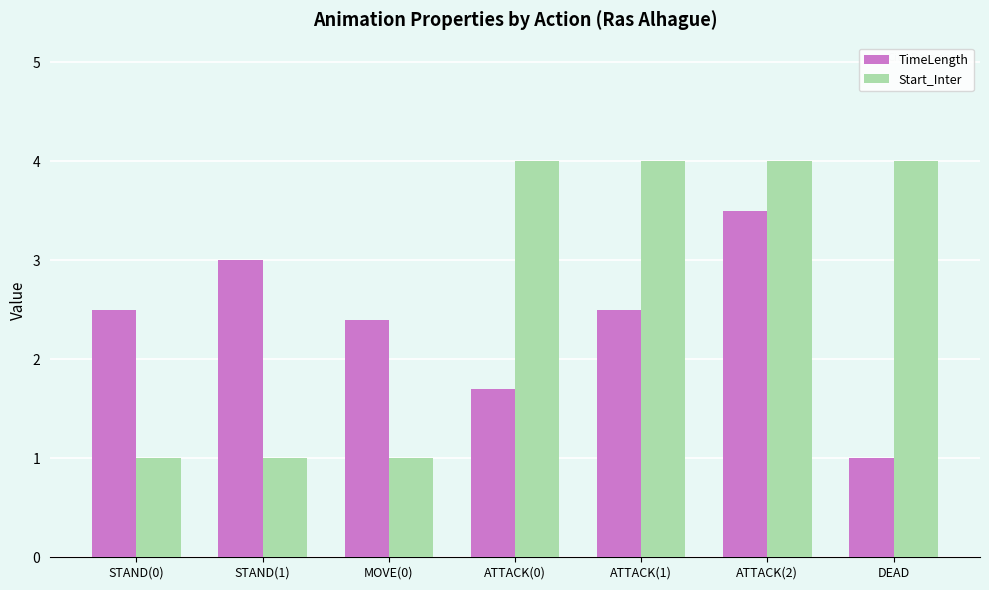

How many data points in TimeLength are less than 2?

2